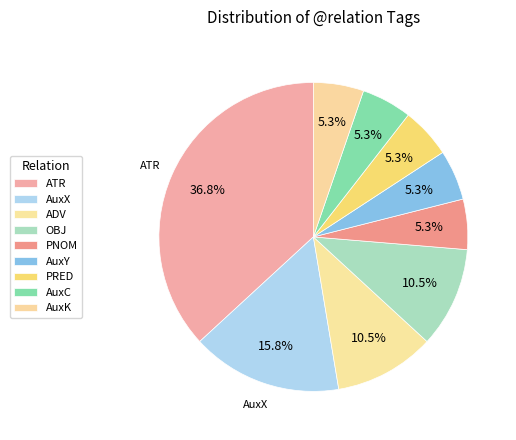

Is it true that AuxK is 12% of the pie?

False